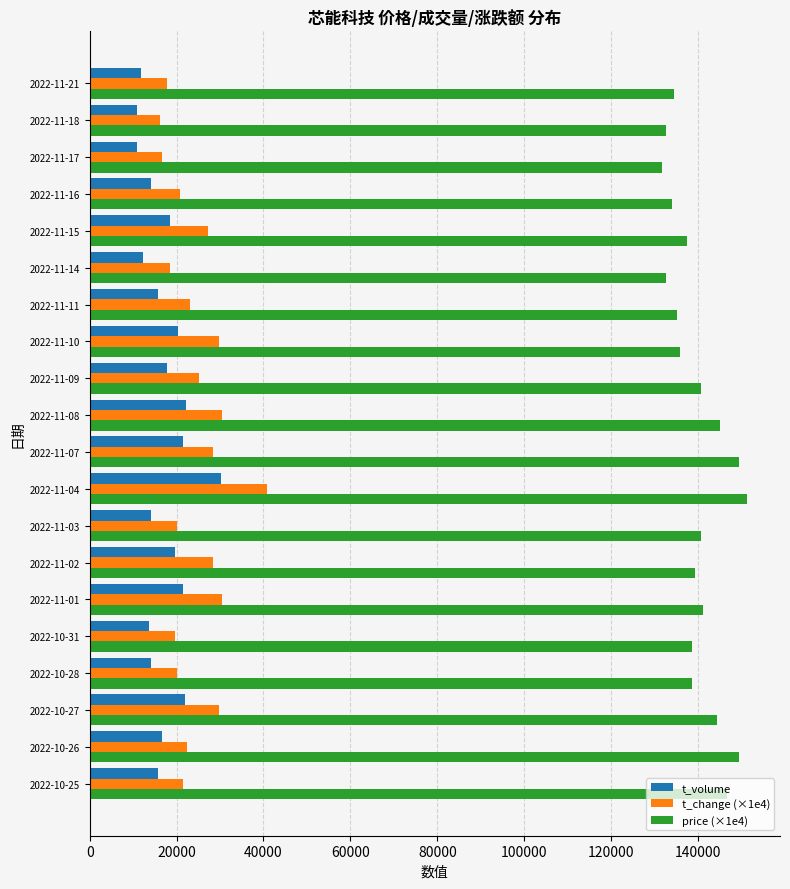

The value of price (×1e4) at 2022-11-18 is 66807.6. True or false?

False